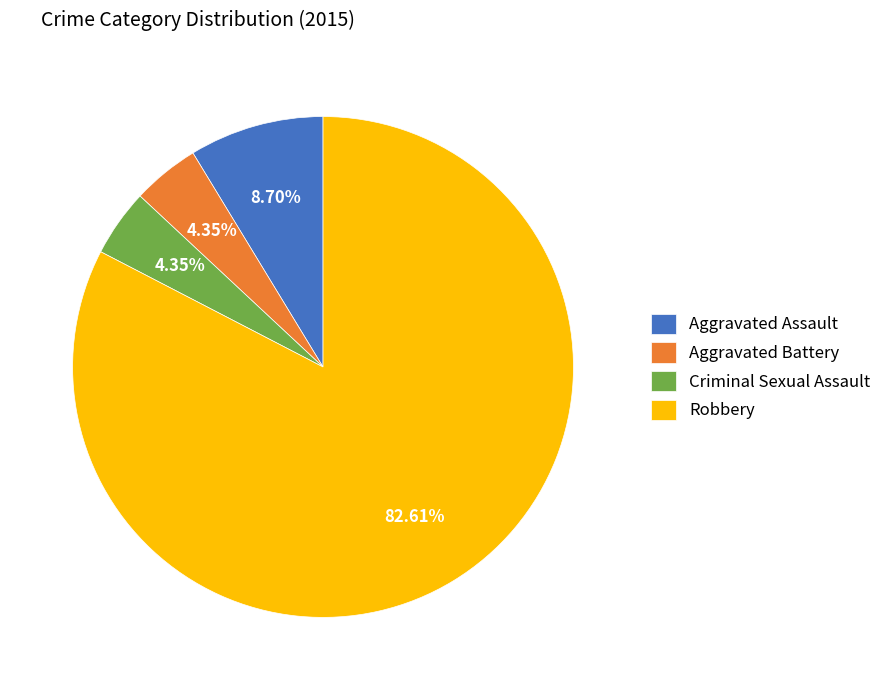

What is the largest slice in the pie chart?

Robbery